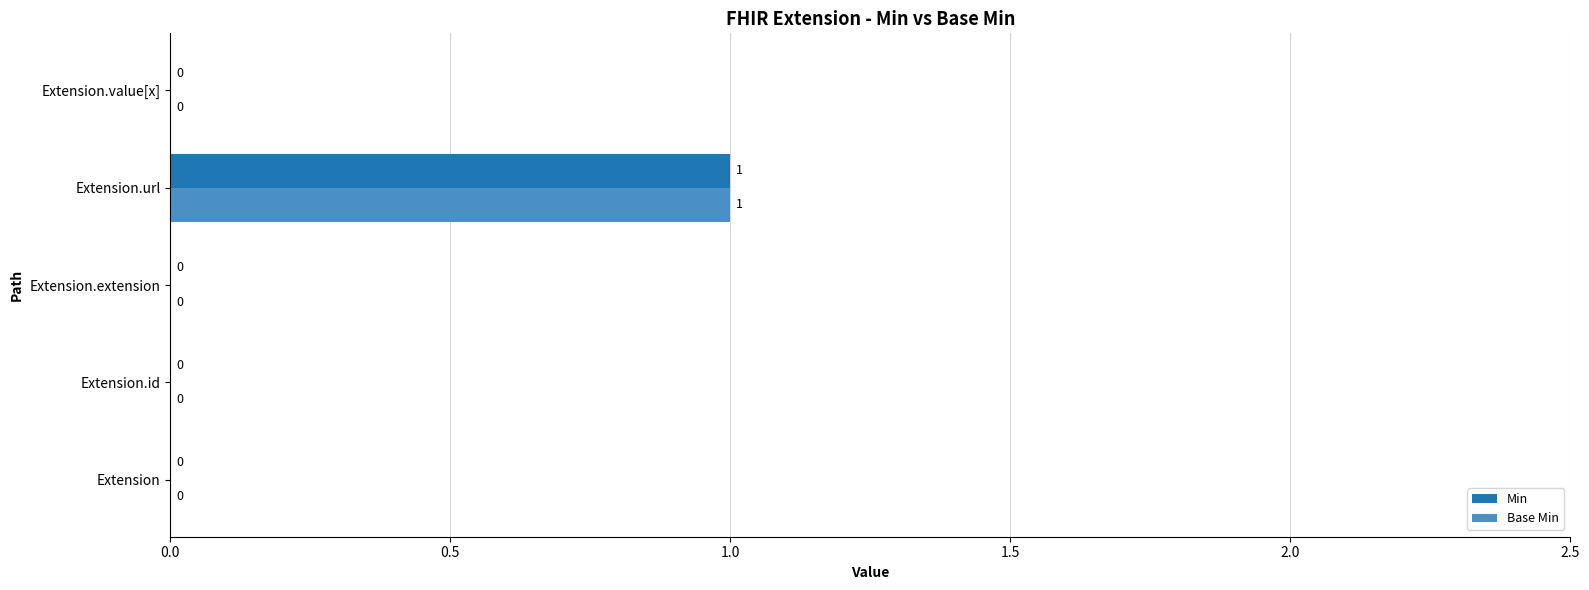

True or false: Min has a value of -1 at Extension.value[x].

False